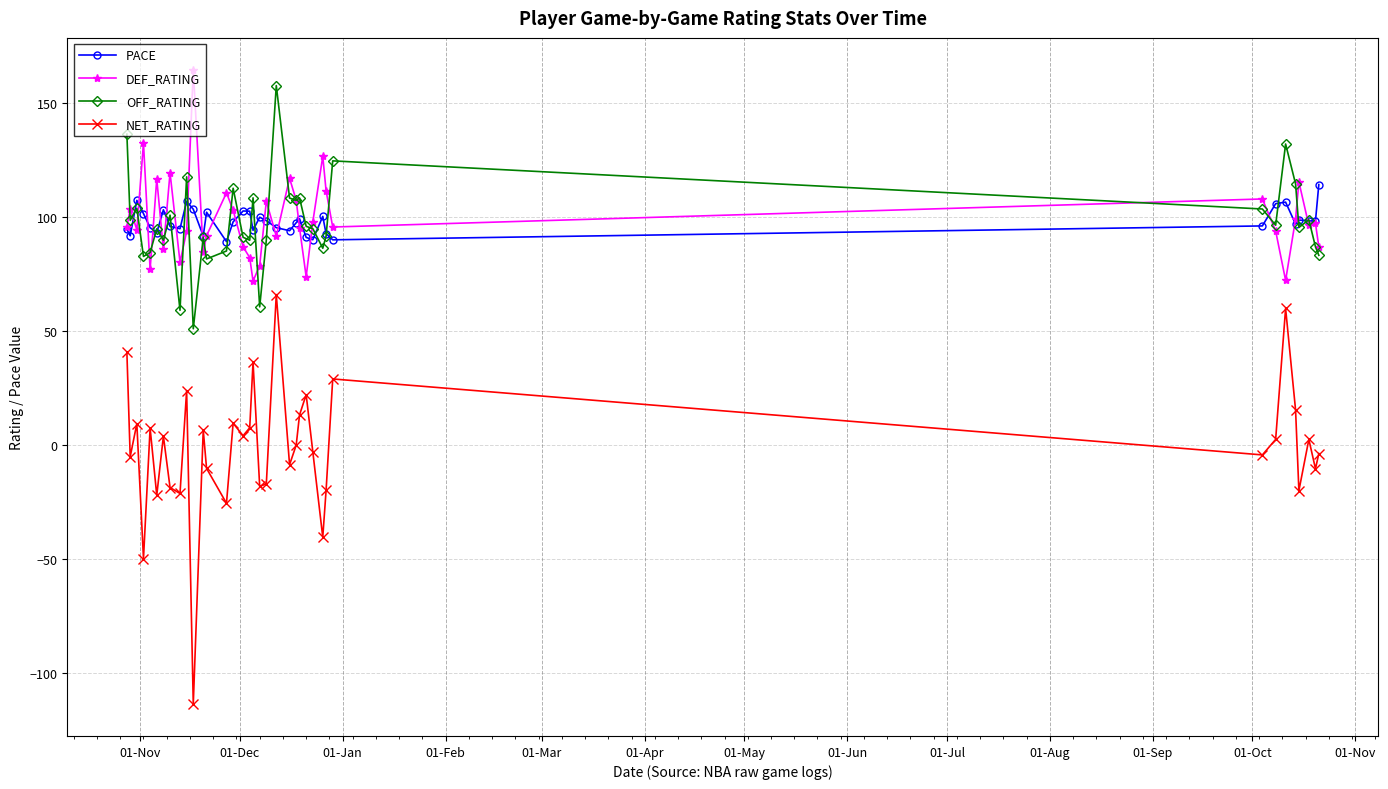

True or false: PACE has more than 0 interior local peaks.

True